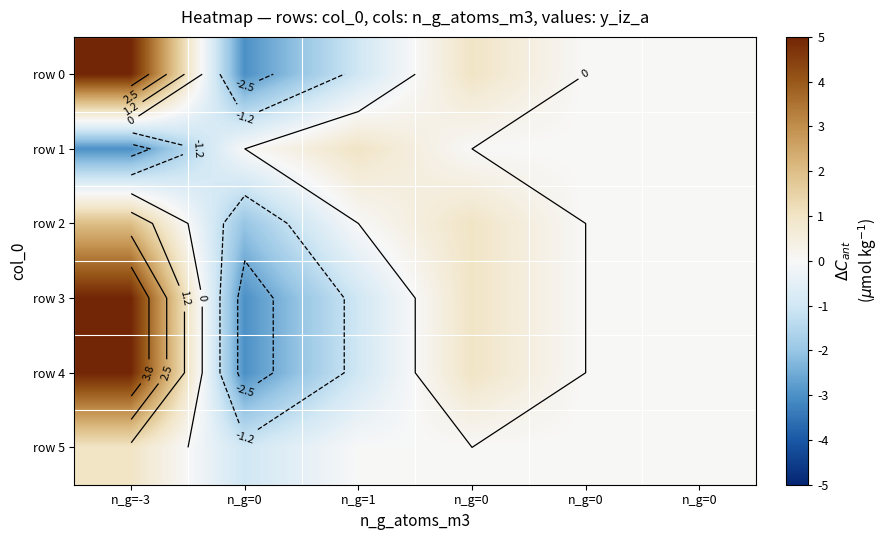

At which label is row 4 closest to 1?

n_g=0